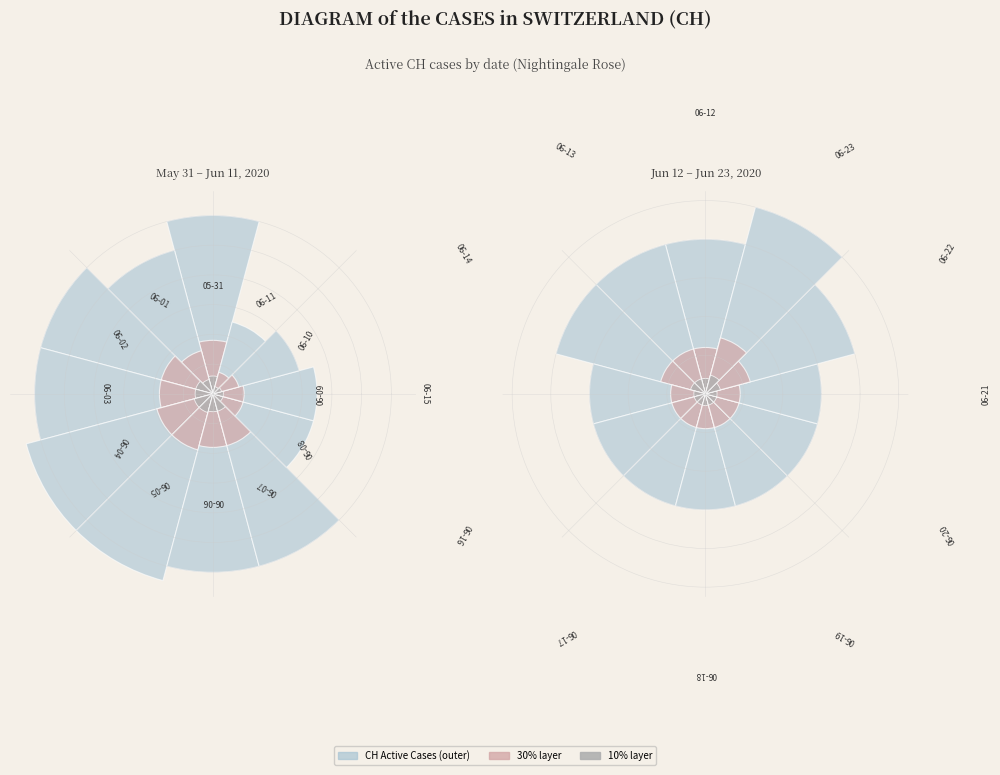

Is there any slice that represents more than half of the pie?

No